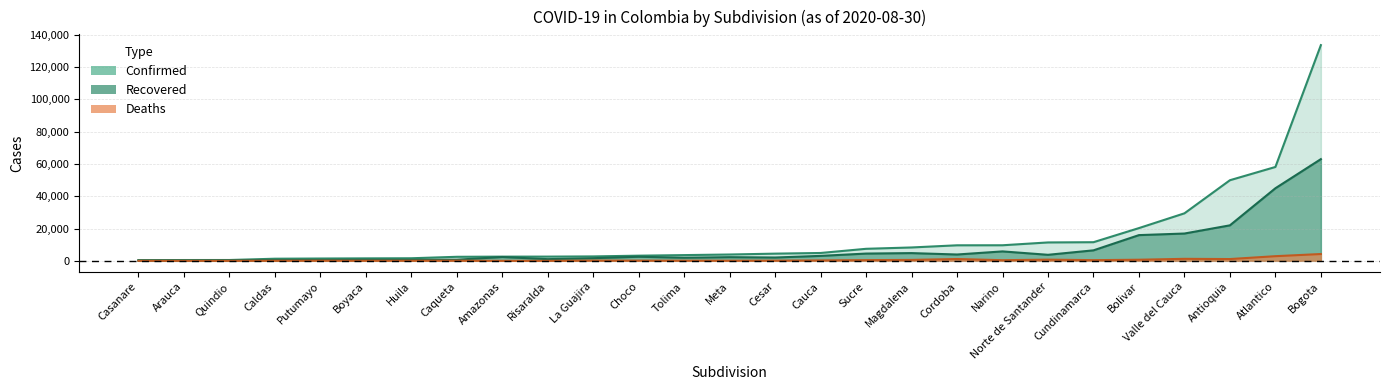

What is the lowest value of the Confirmed series?

452